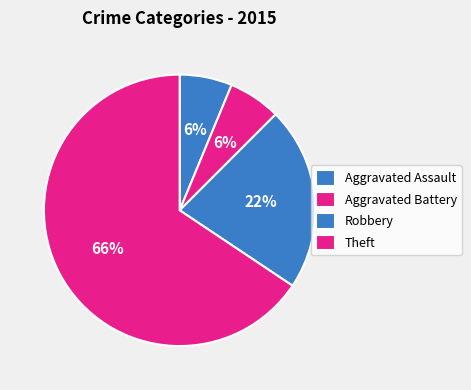

The Theft slice represents 66% of the pie. True or false?

True